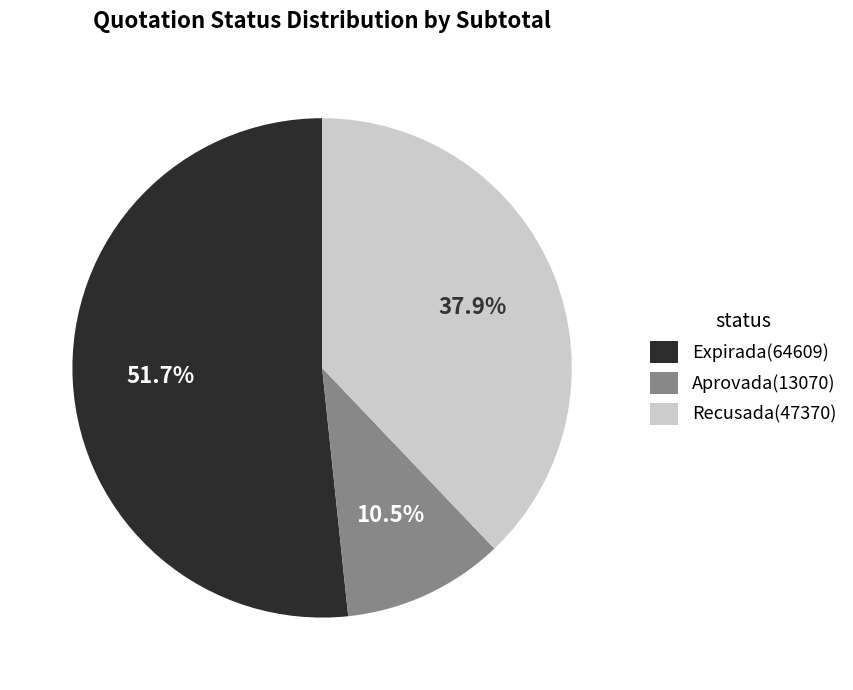

Does any single category account for the majority?

Yes